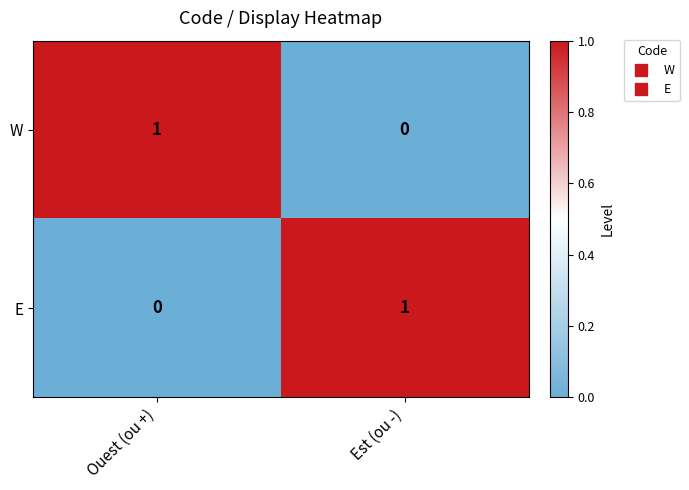

Which category has the lowest value in the W series?

Est (ou -)